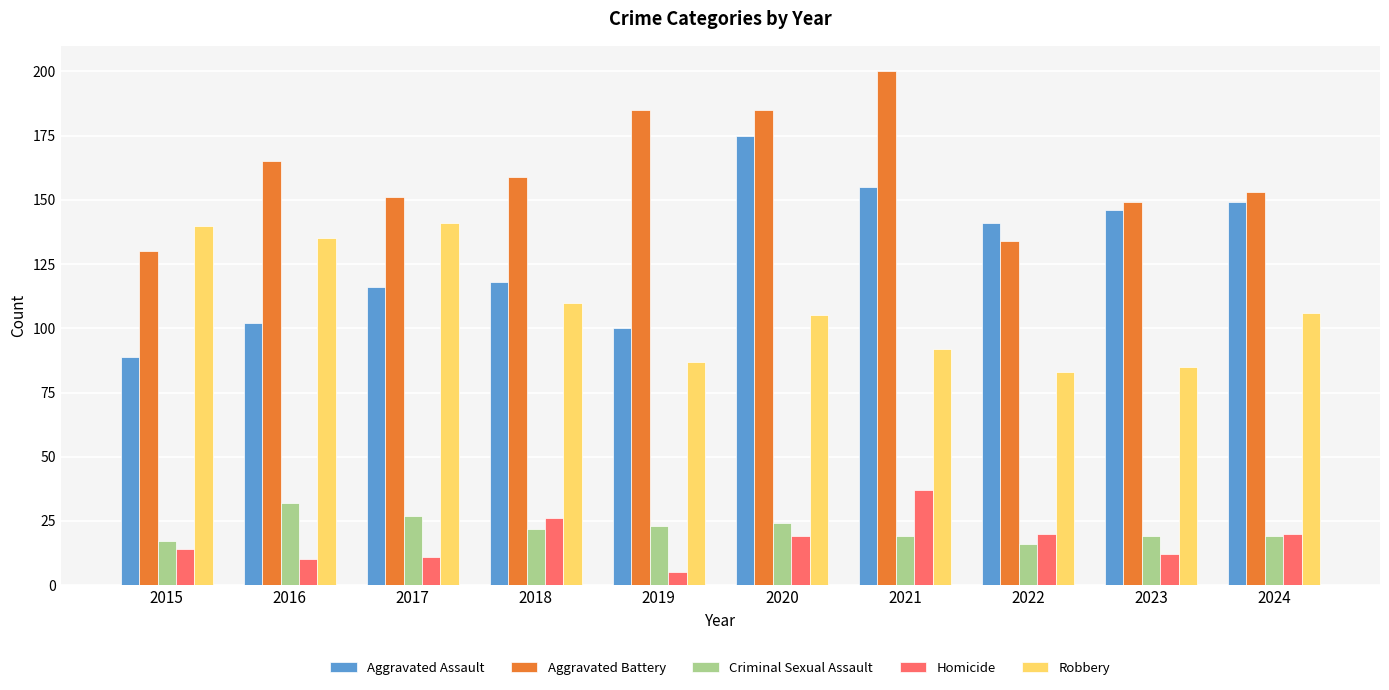

Which series has the widest spread of values?

Aggravated Assault